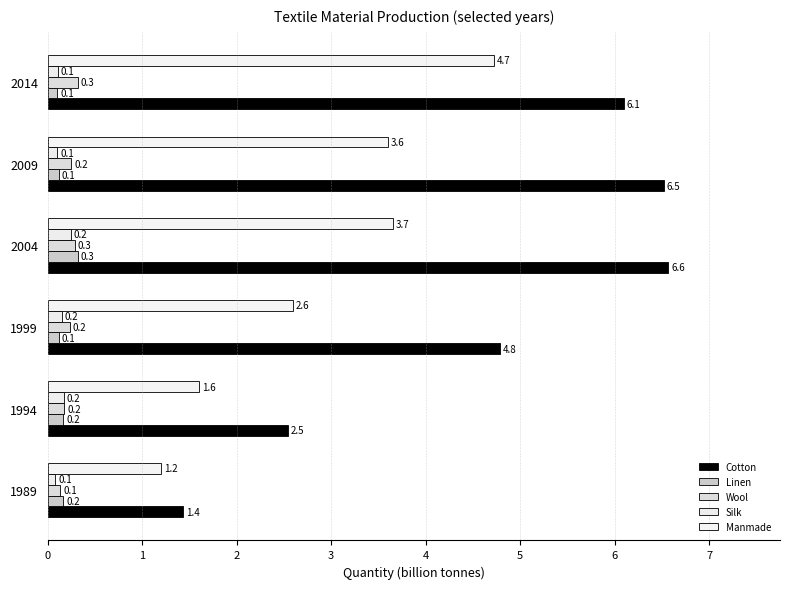

Which series has the widest spread of values?

Cotton